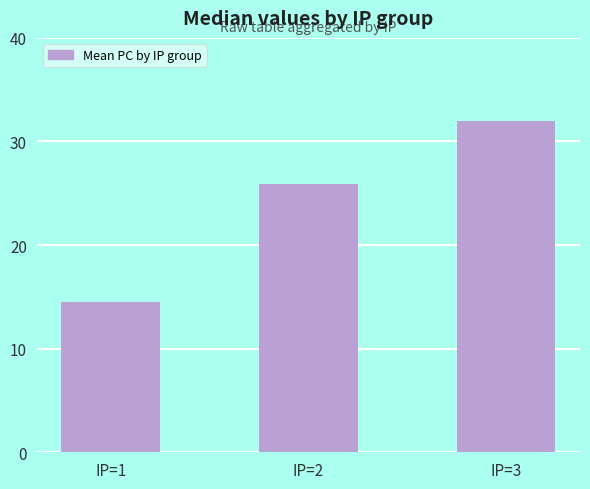

Reading left to right, list all the values displayed in this chart.

IP=1=14.5	IP=2=25.9	IP=3=32.0